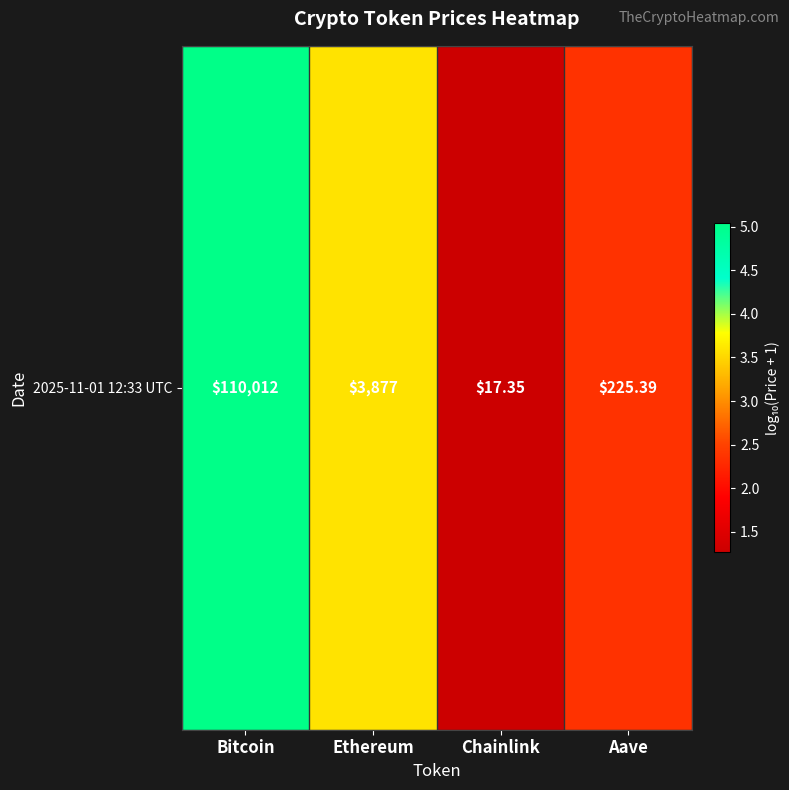

At which category does the chart reach its peak across all series?

Bitcoin